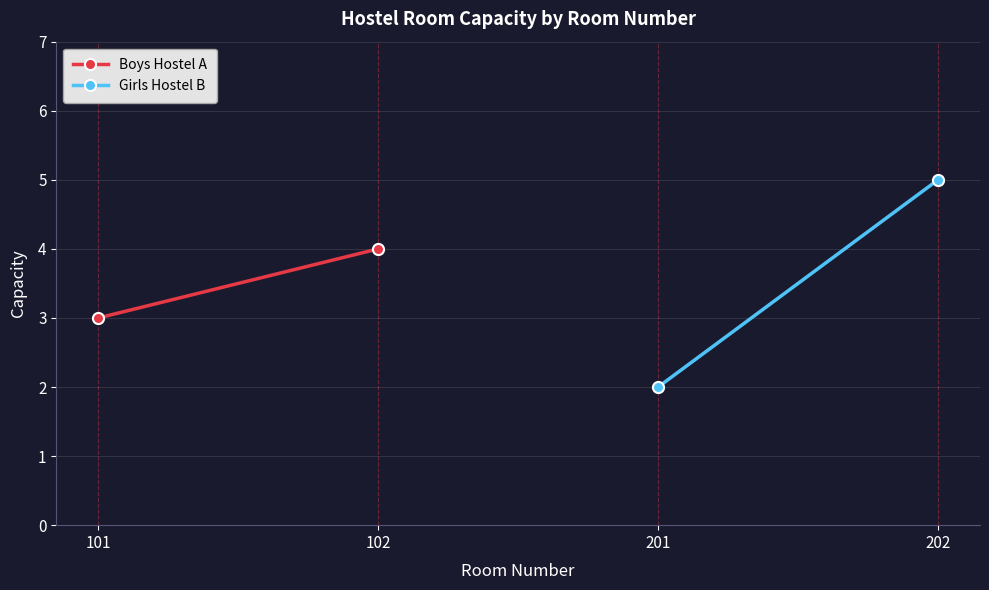

What is the minimum value for Boys Hostel A?

3